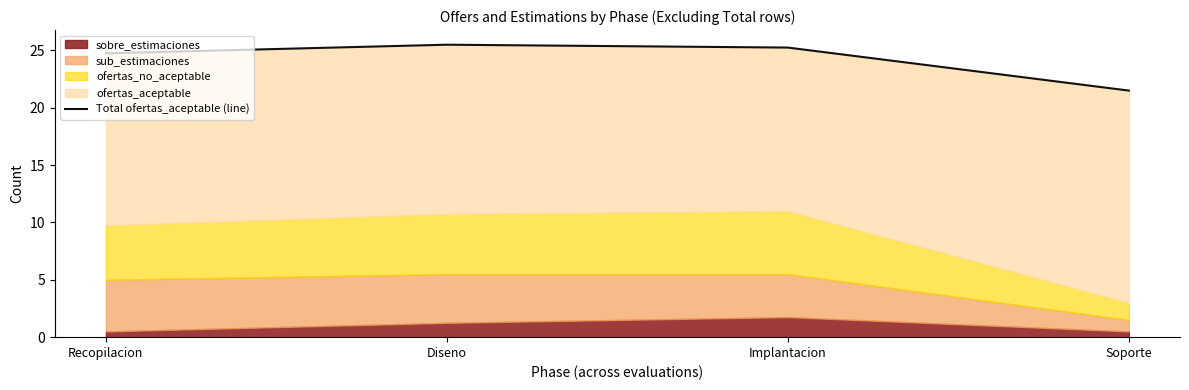

The value at Recopilacion is 24.8. True or false?

True